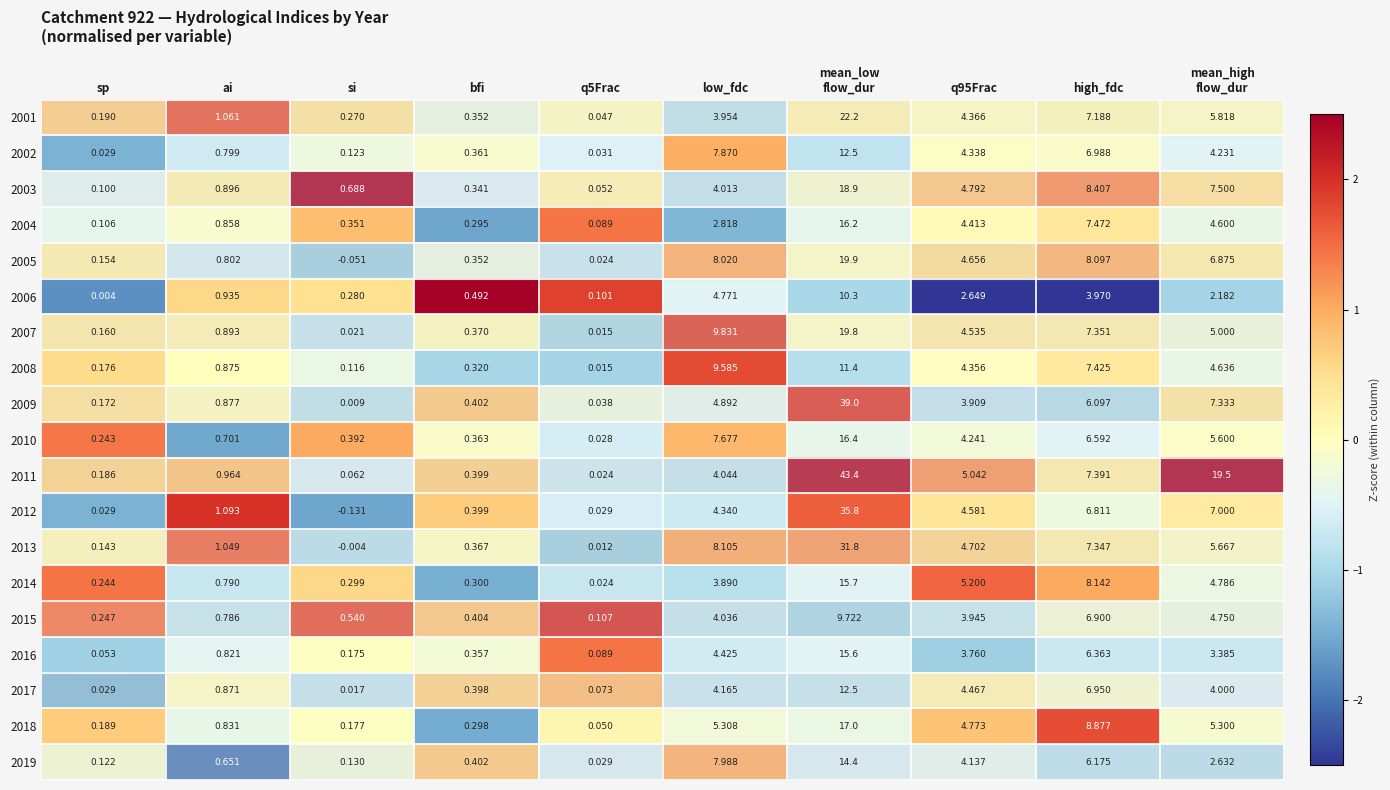

Is the value of 2004 at q95Frac greater than the value of 2013 at high_fdc?

No